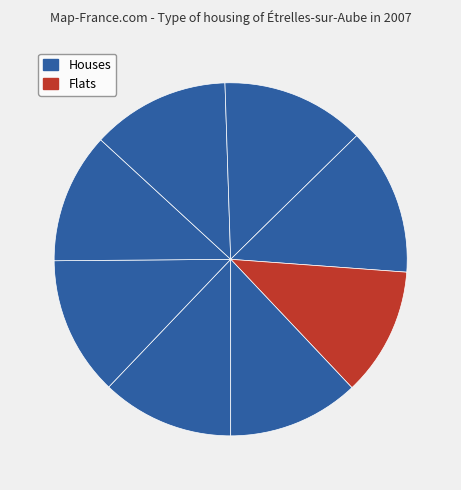

How many segments does this pie chart have?

8